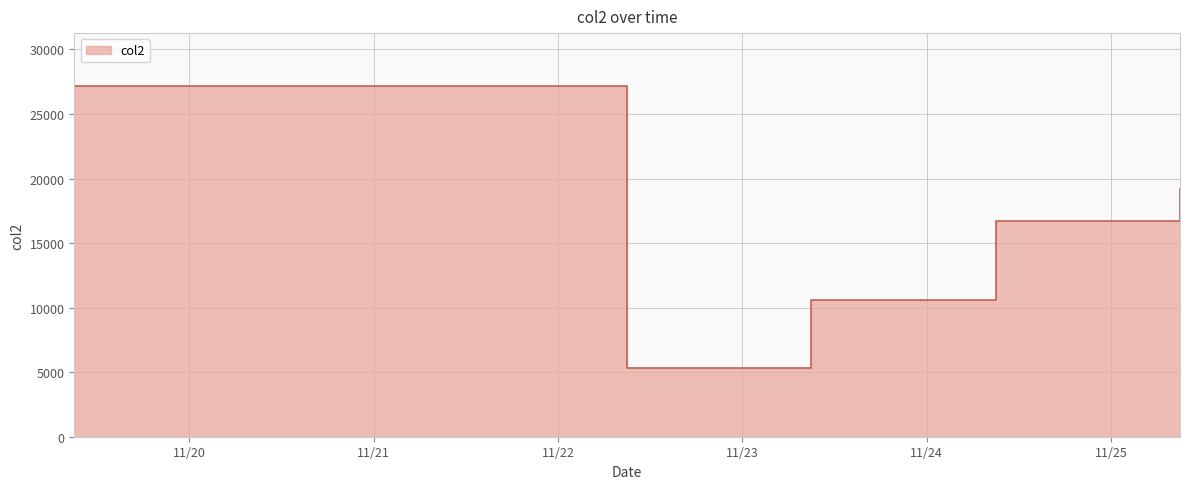

How many values are below 16706?

2